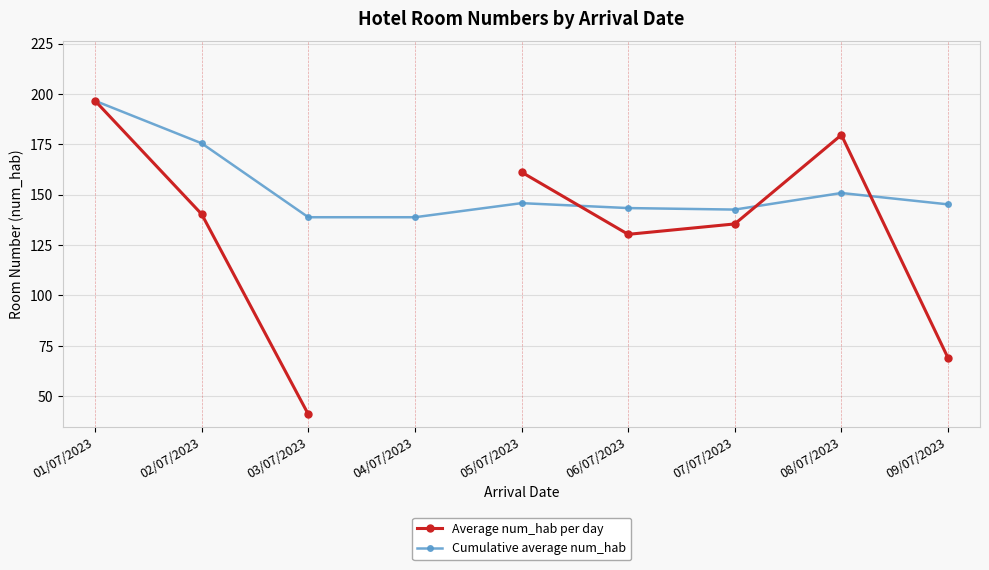

Between 01/07/2023 and 05/07/2023, which is larger?

01/07/2023